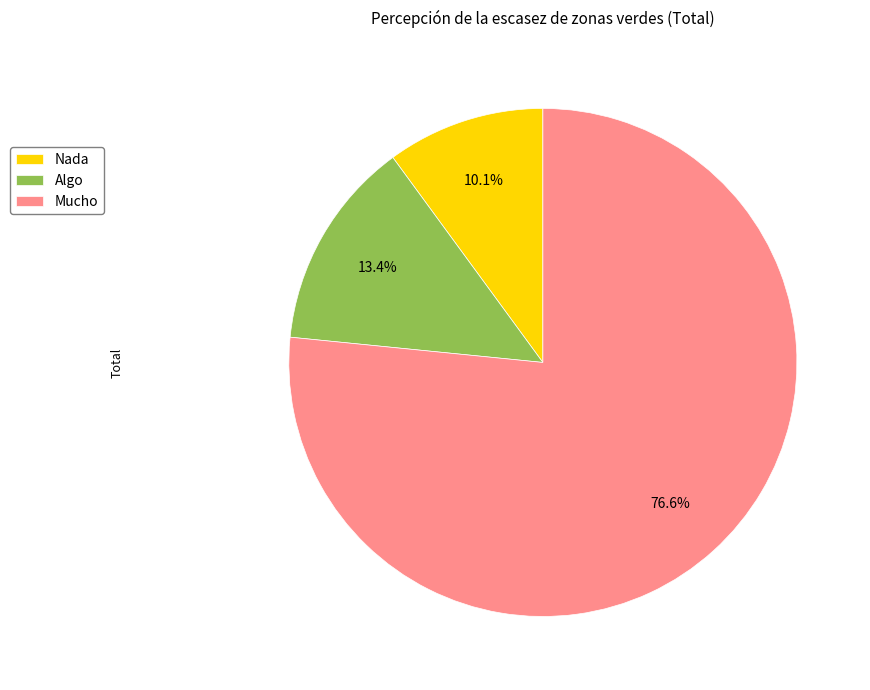

What is the ratio of the value at Algo to the value at Nada?

1.3